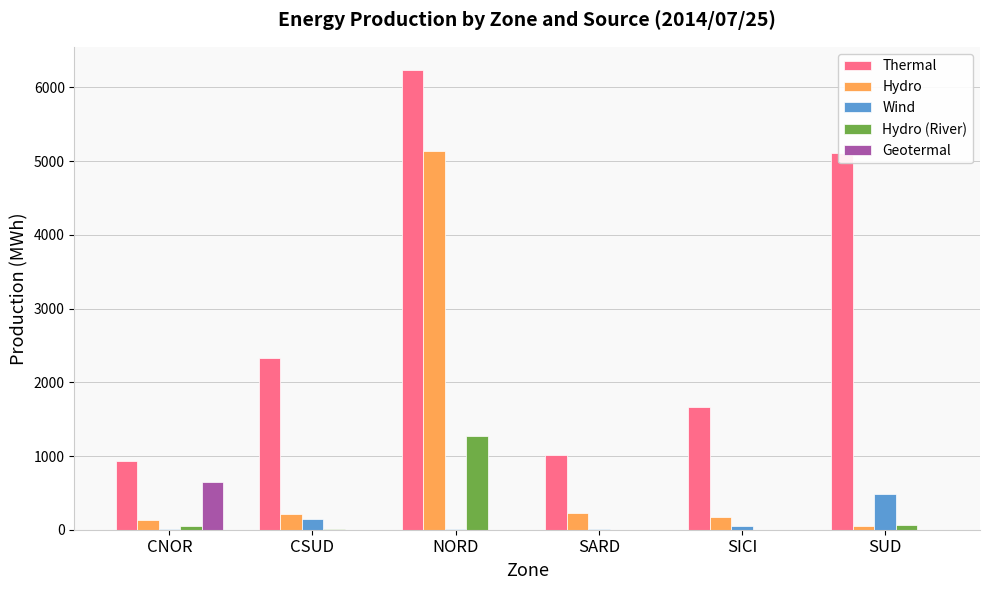

What is the sum of the Hydro values at SICI and CNOR?

309